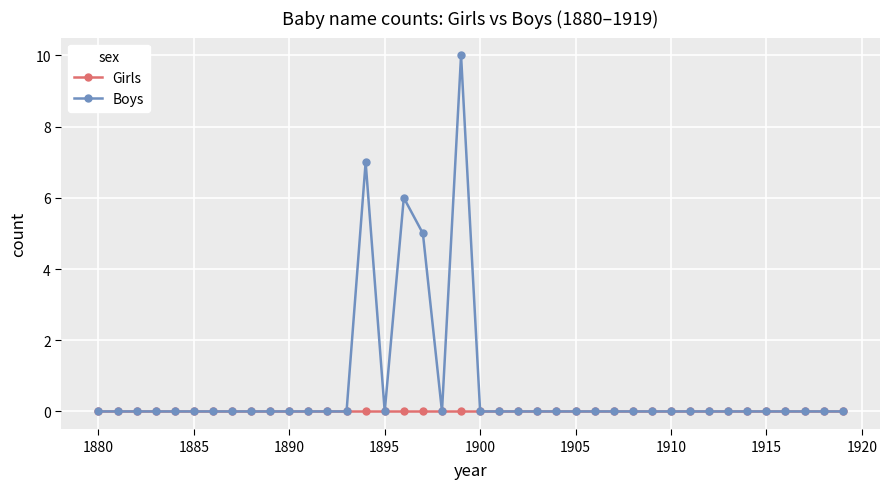

List the series in order of their overall mean, lowest first.

Girls, Boys